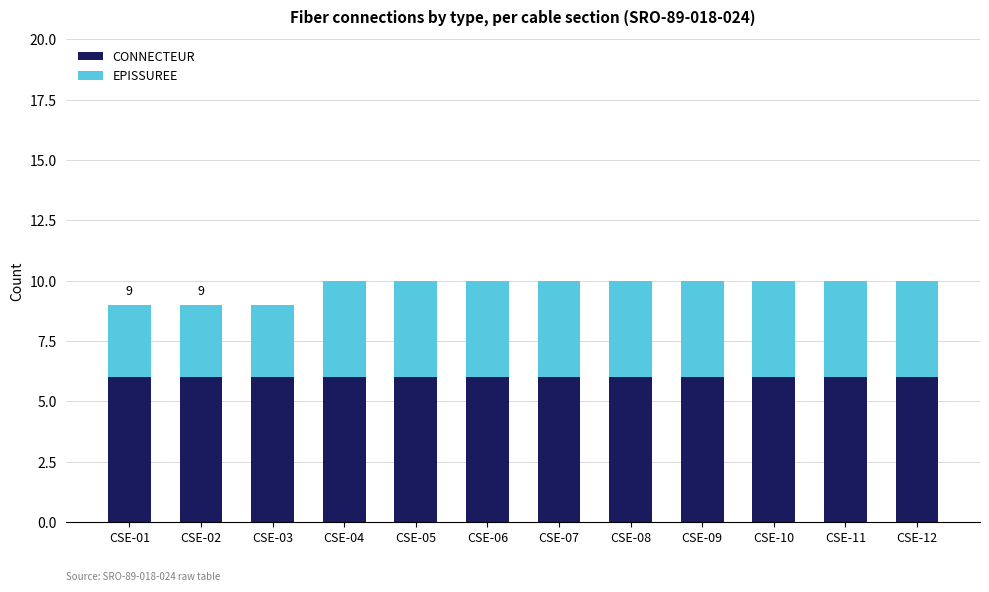

What is the minimum value for CONNECTEUR?

6